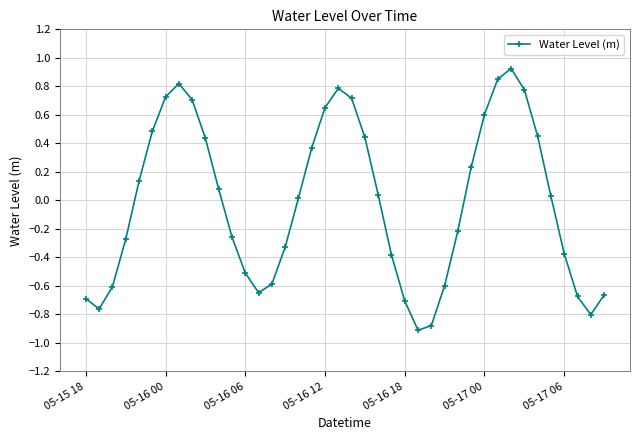

True or false: there are more than 0 points higher than both neighbors.

True